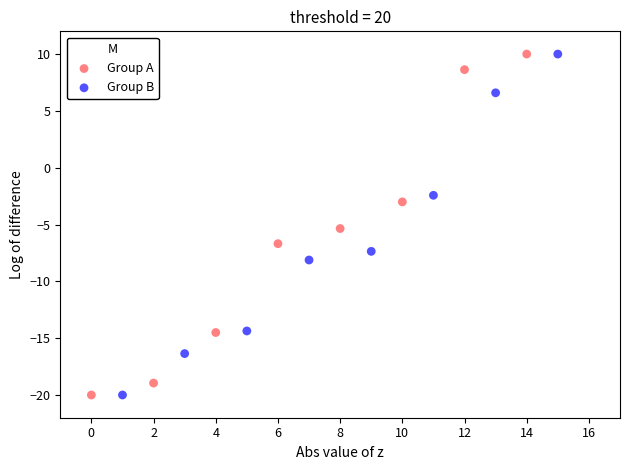

What are all the series names shown in the legend?

Group A, Group B